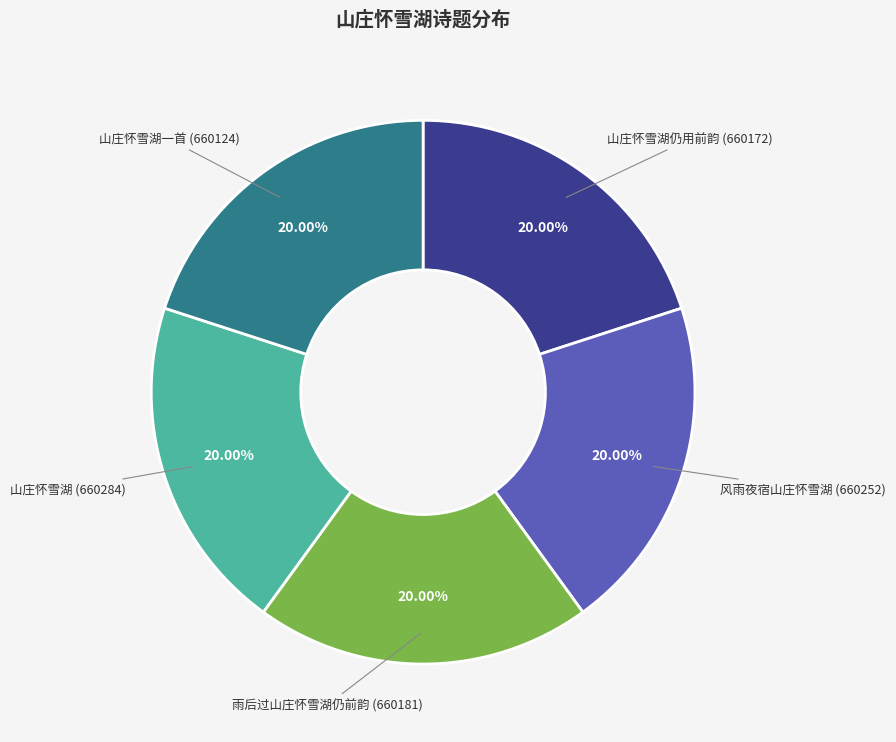

Is there a majority slice in this chart?

No